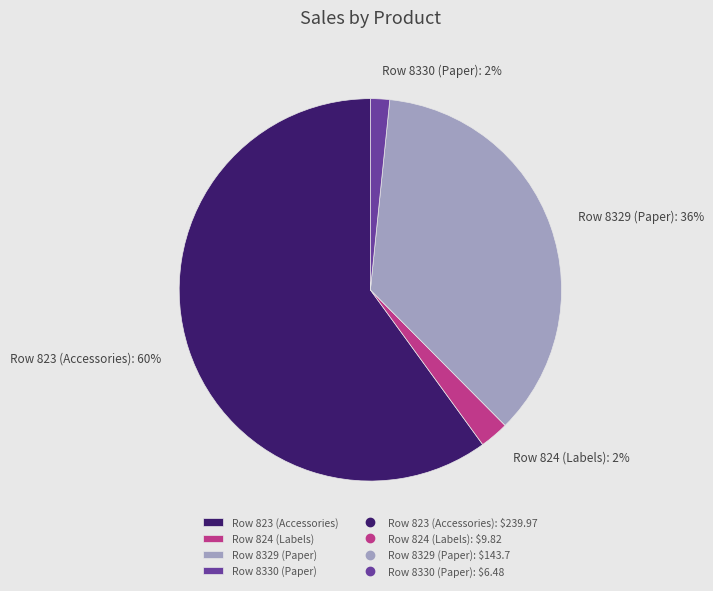

The Row 8329 (Paper) slice represents 36% of the pie. True or false?

True